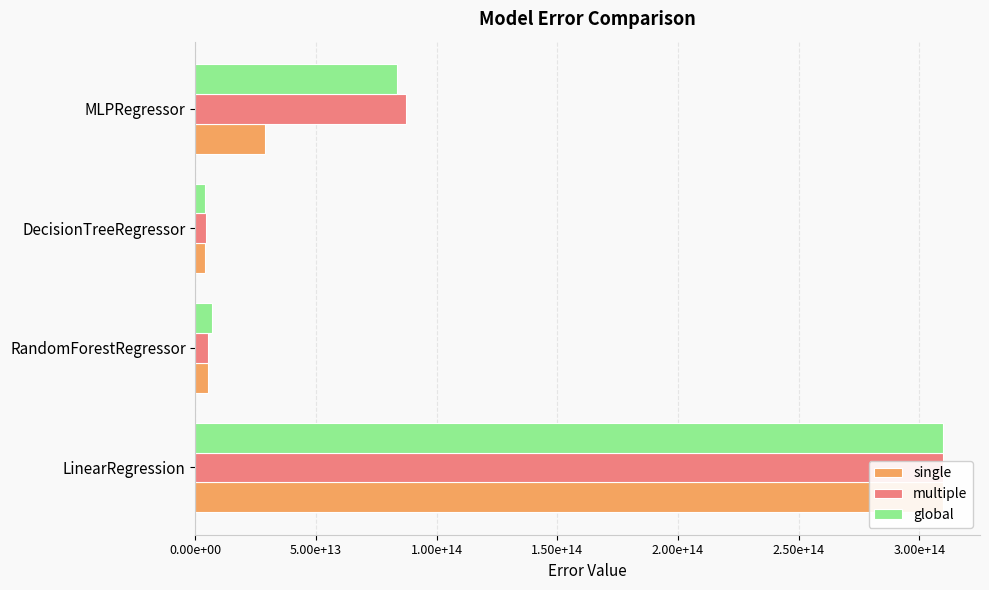

The single series shows 4016399359364.1 at DecisionTreeRegressor. True or false?

True